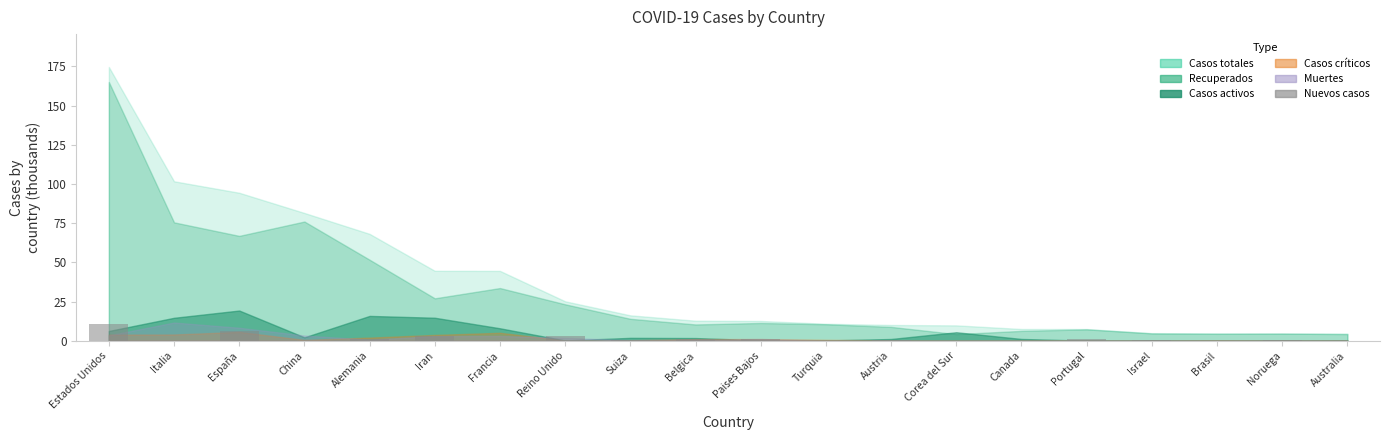

The chart shows a value of 6.5 at España. True or false?

True